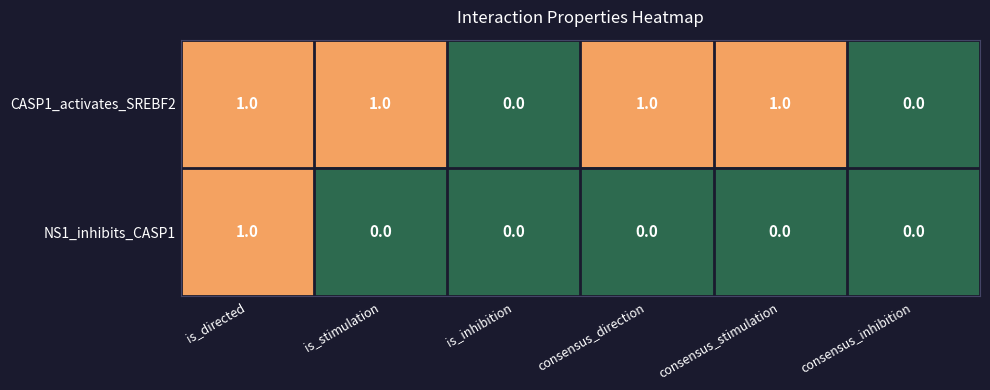

True or false: NS1_inhibits_CASP1 has a value of 0 at consensus_stimulation.

True